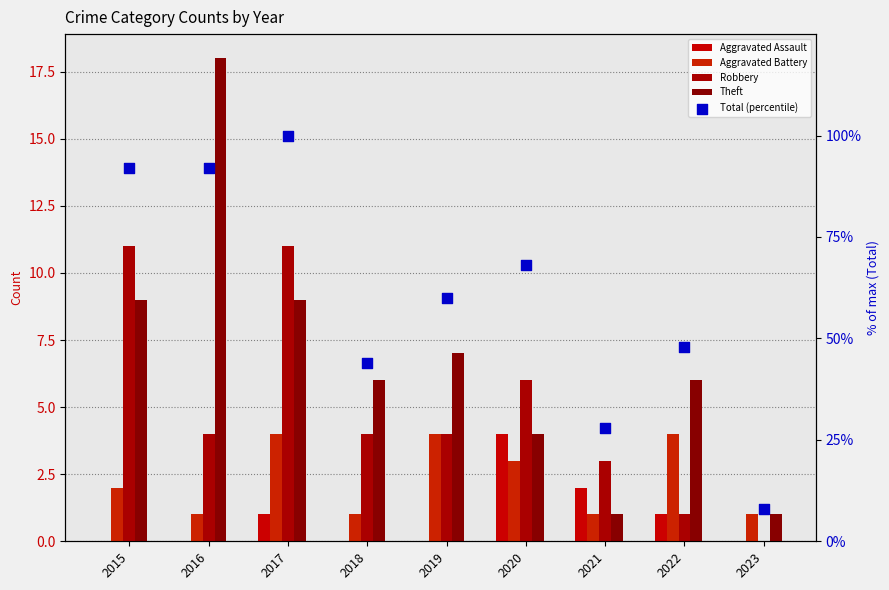

Is the value of Theft at 2021 greater than the value of Aggravated Assault at 2020?

No